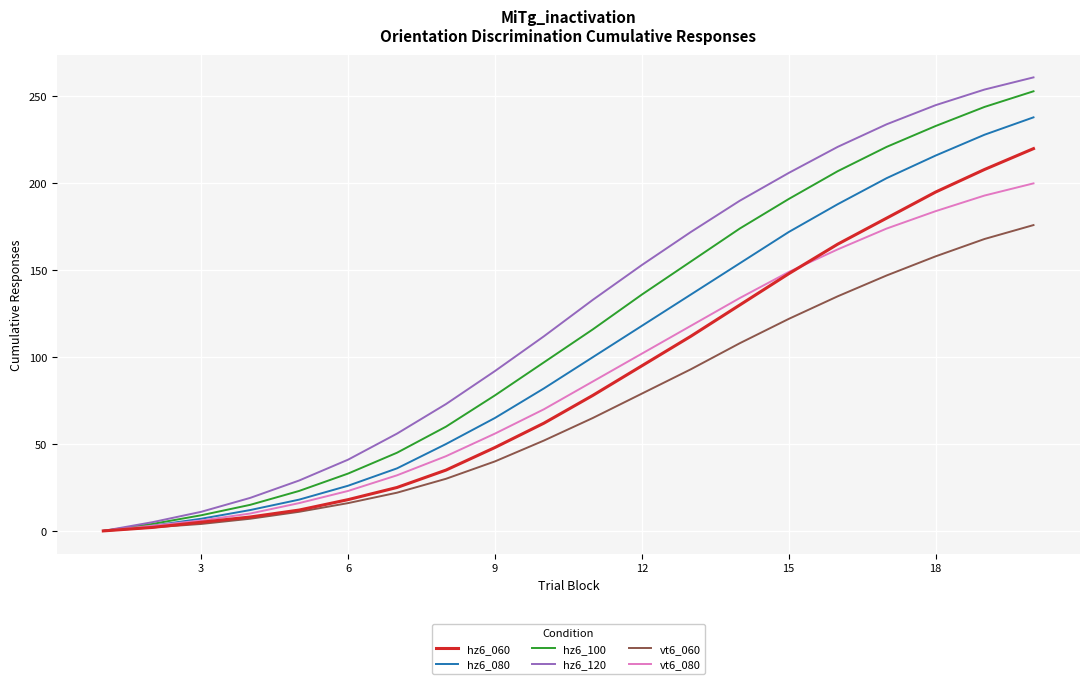

Reading left to right, list all the values displayed in this chart.

hz6_060: 0	2	5	8	12	18	25	35	48	62	78	95	112	130	148	165	180	195	208	220
hz6_080: 0	3	7	12	18	26	36	50	65	82	100	118	136	154	172	188	203	216	228	238
hz6_100: 0	4	9	15	23	33	45	60	78	97	116	136	155	174	191	207	221	233	244	253
hz6_120: 0	5	11	19	29	41	56	73	92	112	133	153	172	190	206	221	234	245	254	261
vt6_060: 0	2	4	7	11	16	22	30	40	52	65	79	93	108	122	135	147	158	168	176
vt6_080: 0	3	6	10	16	23	32	43	56	70	86	102	118	134	149	162	174	184	193	200